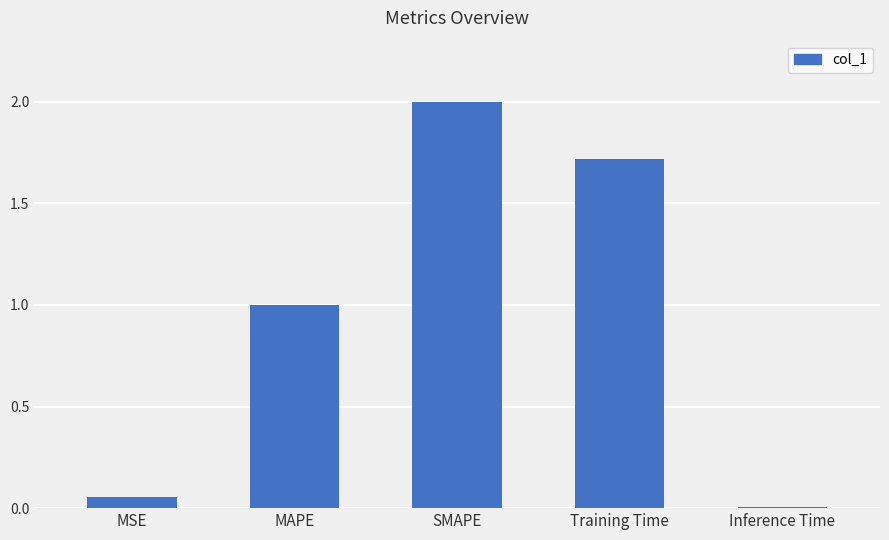

At which label is the value closest to 1?

MAPE